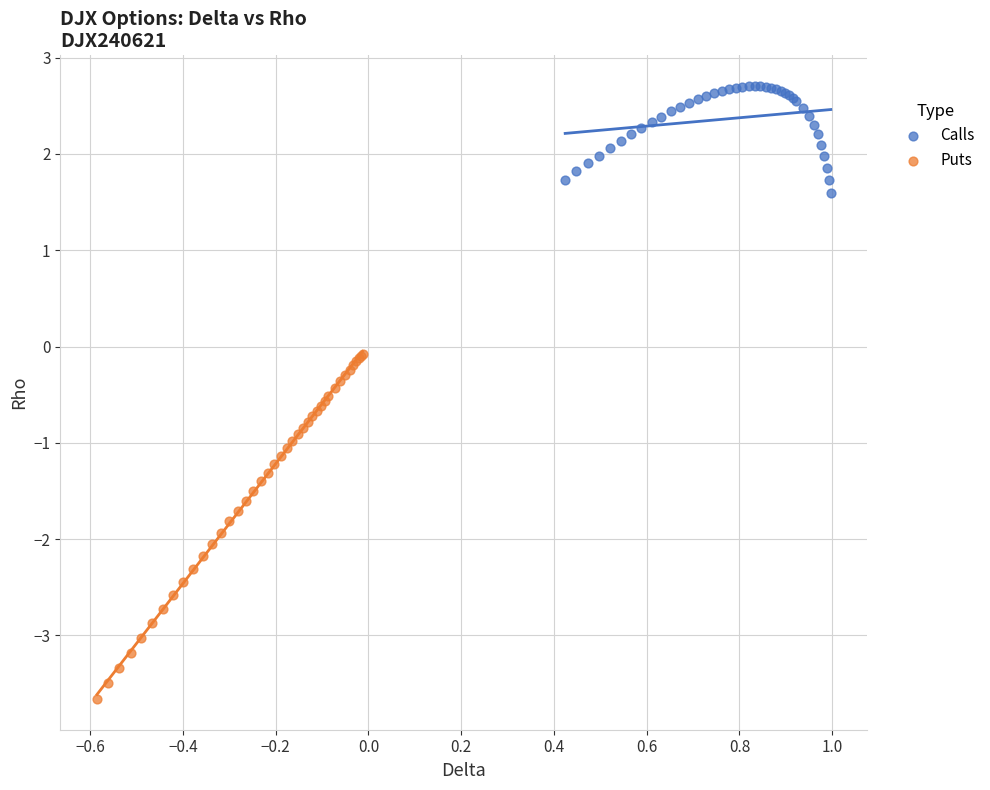

Which series has the largest Y range (max minus min)?

Puts